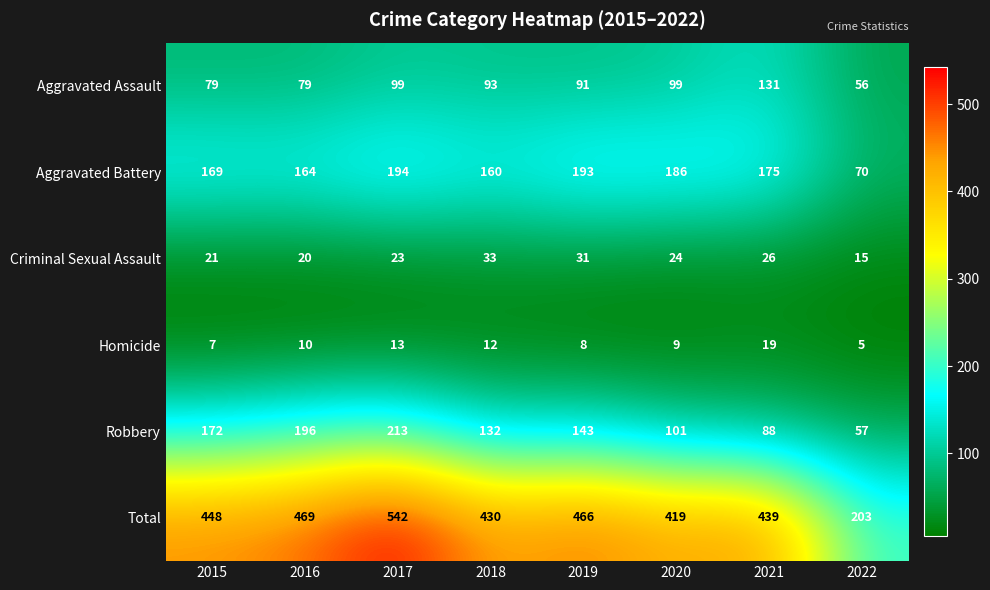

At 2015, list the series in order from largest to smallest.

Total, Robbery, Aggravated Battery, Aggravated Assault, Criminal Sexual Assault, Homicide